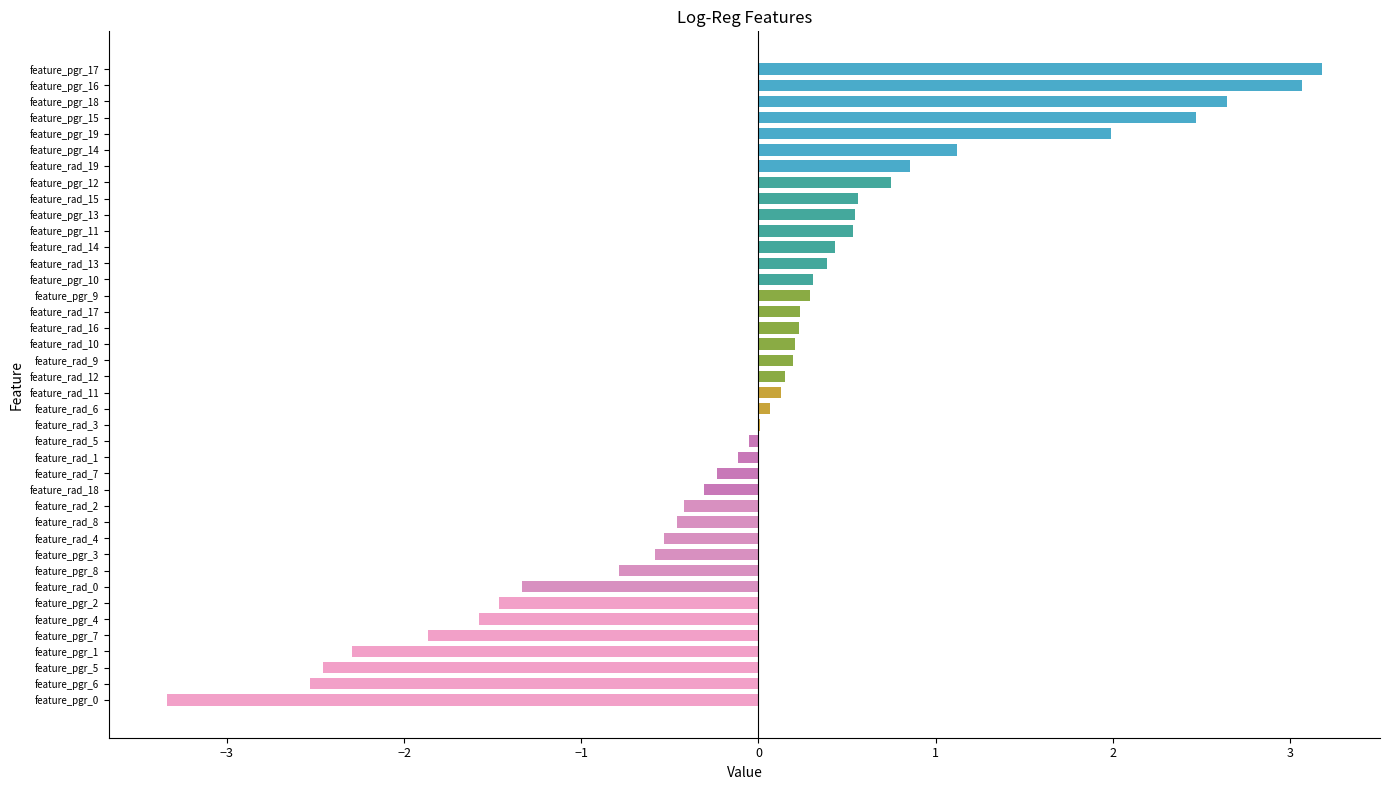

What is the maximum value shown in the chart?

3.2